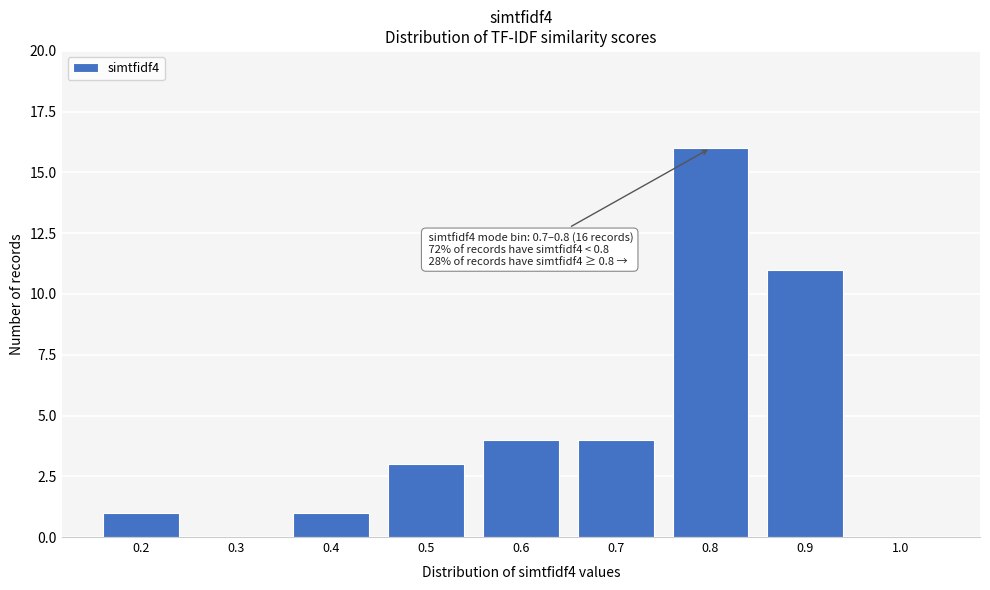

Reading right to left, extract all data points from this chart.

1.0=0	0.9=11	0.8=16	0.7=4	0.6=4	0.5=3	0.4=1	0.3=0	0.2=1